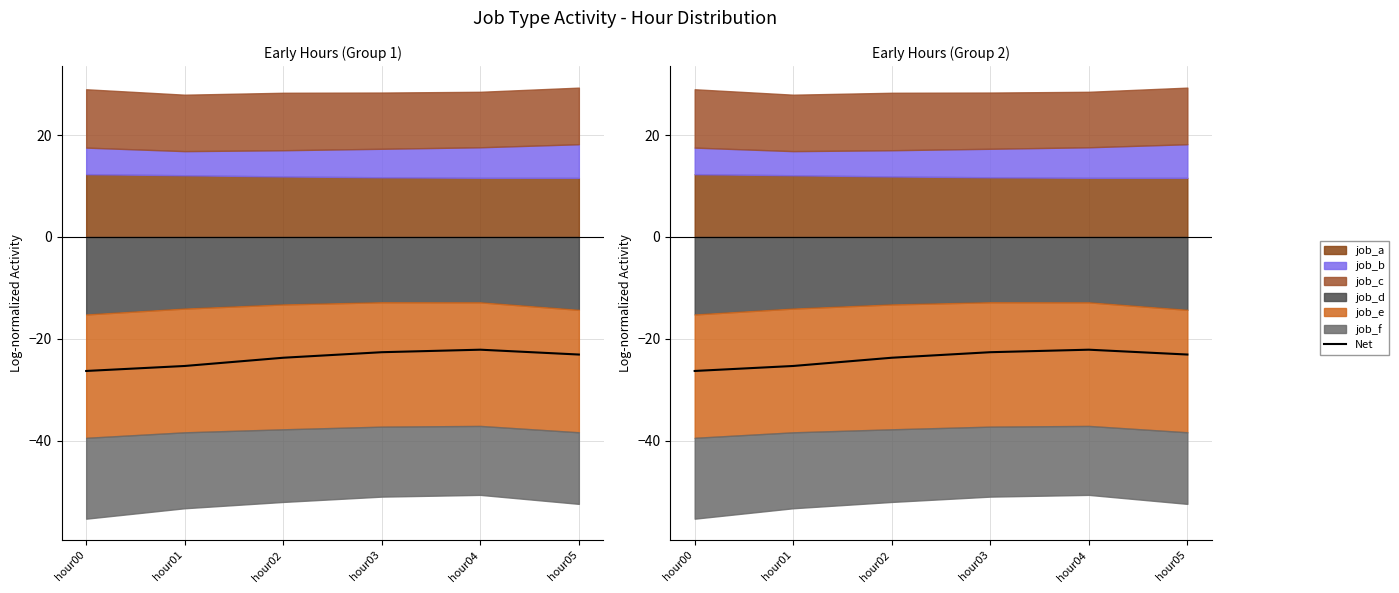

Rank the categories by value from lowest to highest.

hour00, hour01, hour02, hour05, hour03, hour04